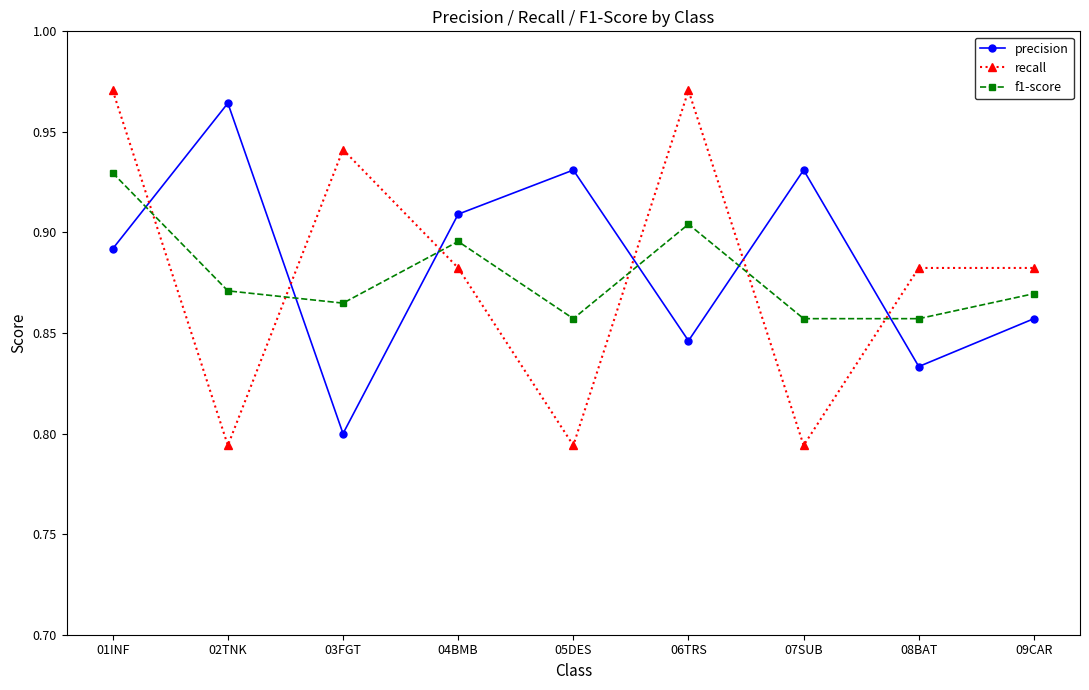

The f1-score series shows 0.2 at 03FGT. True or false?

False